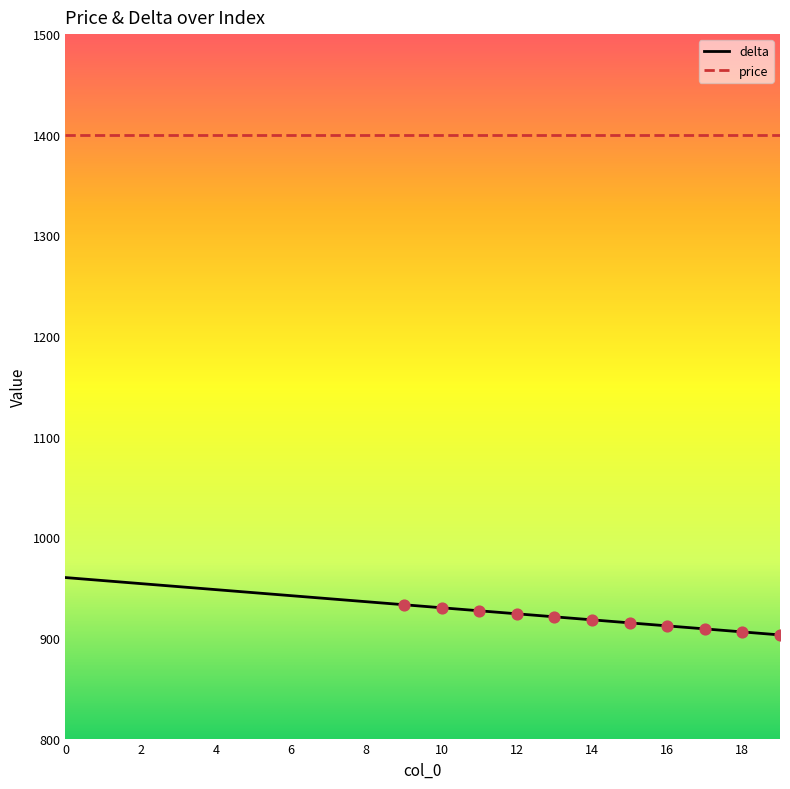

Which series has the widest spread of values?

delta